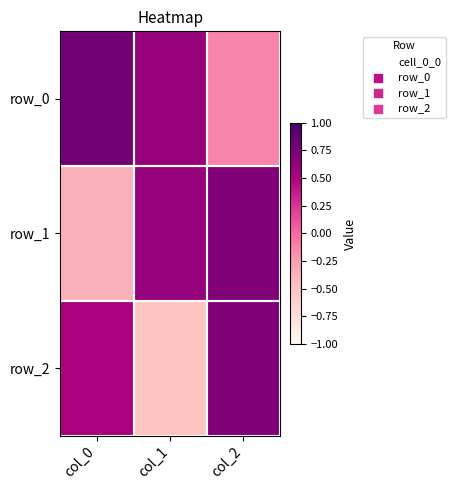

What is the difference between the maximum and minimum values in the row_1 series?

1.1